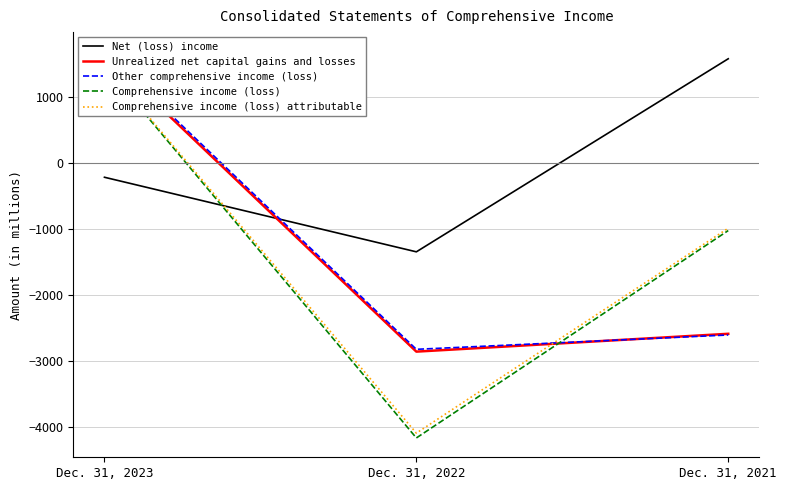

What is the sum of the Other comprehensive income (loss) values at Dec. 31, 2021 and Dec. 31, 2023?

-909